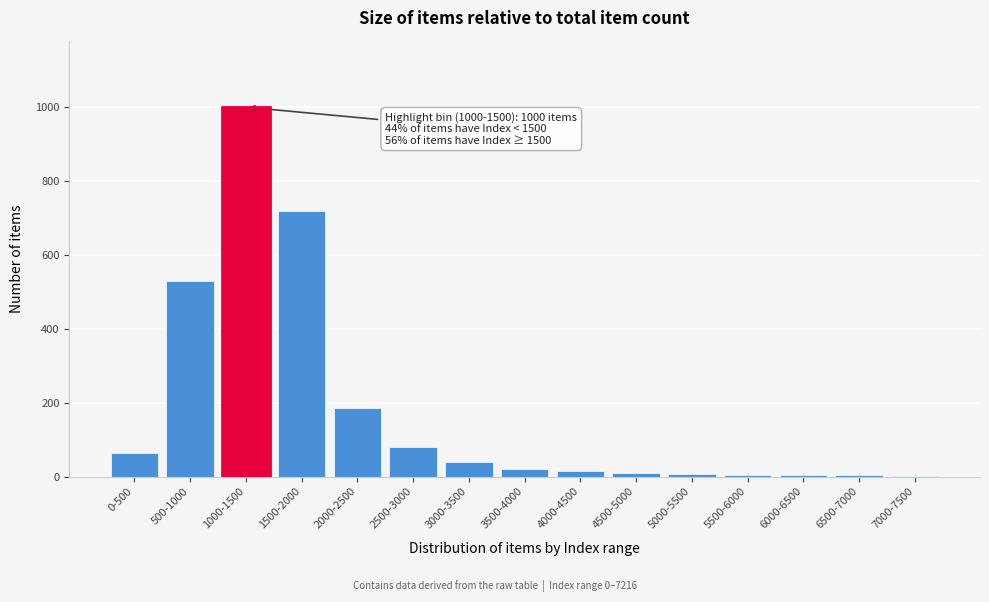

Where is the data nearest to the value 501?

500-1000